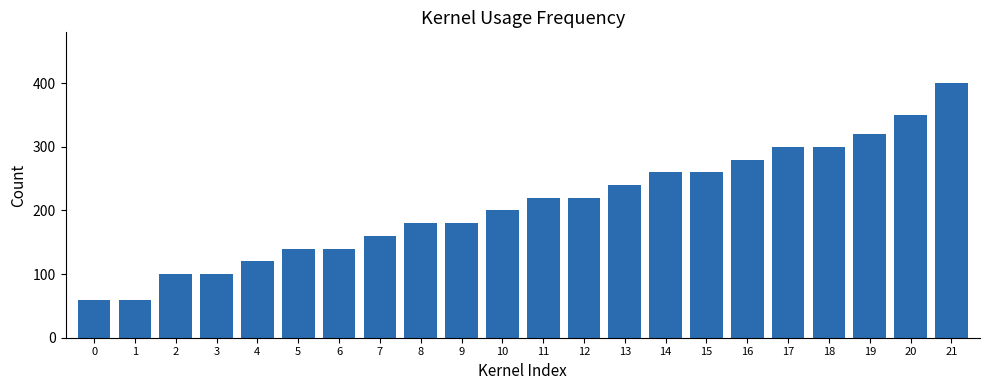

What is the change in value from 7 to 10?

+40